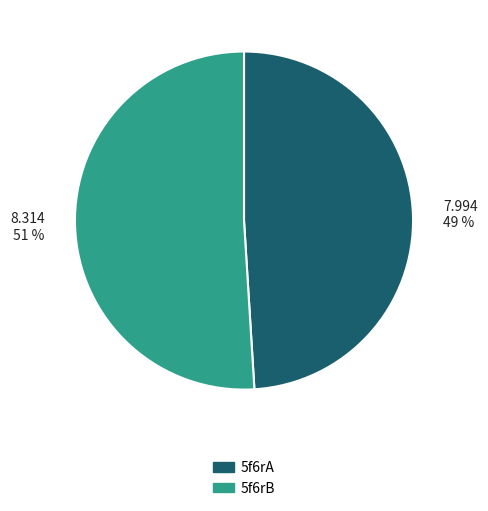

What percentage is the 5f6rA slice, to the nearest percent?

49%